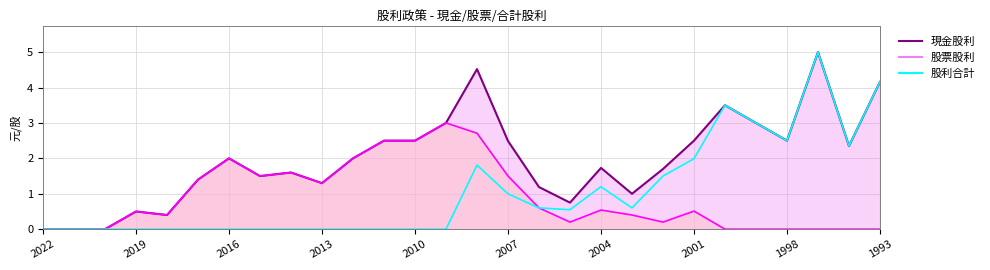

Where is the first local minimum for 股利合計_line?

2010